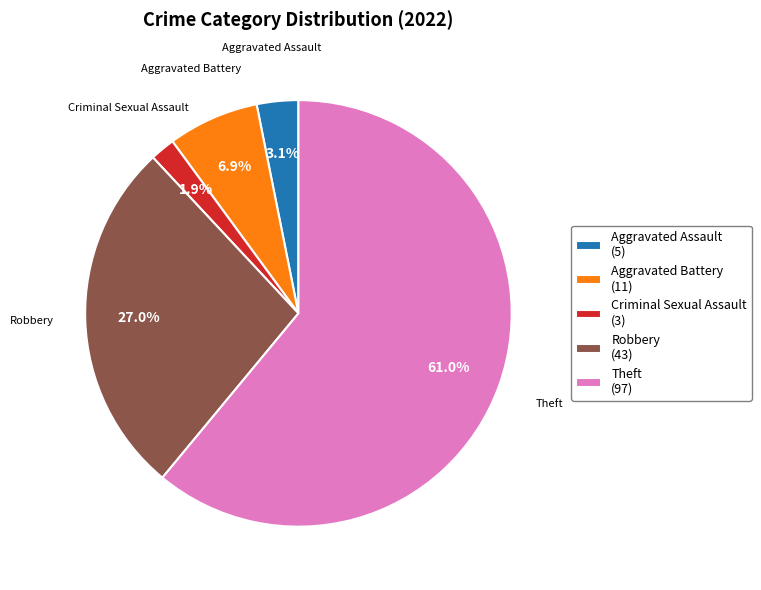

Rank the categories by value from highest to lowest.

Theft (97), Robbery (43), Aggravated Battery (11), Aggravated Assault (5), Criminal Sexual Assault (3)